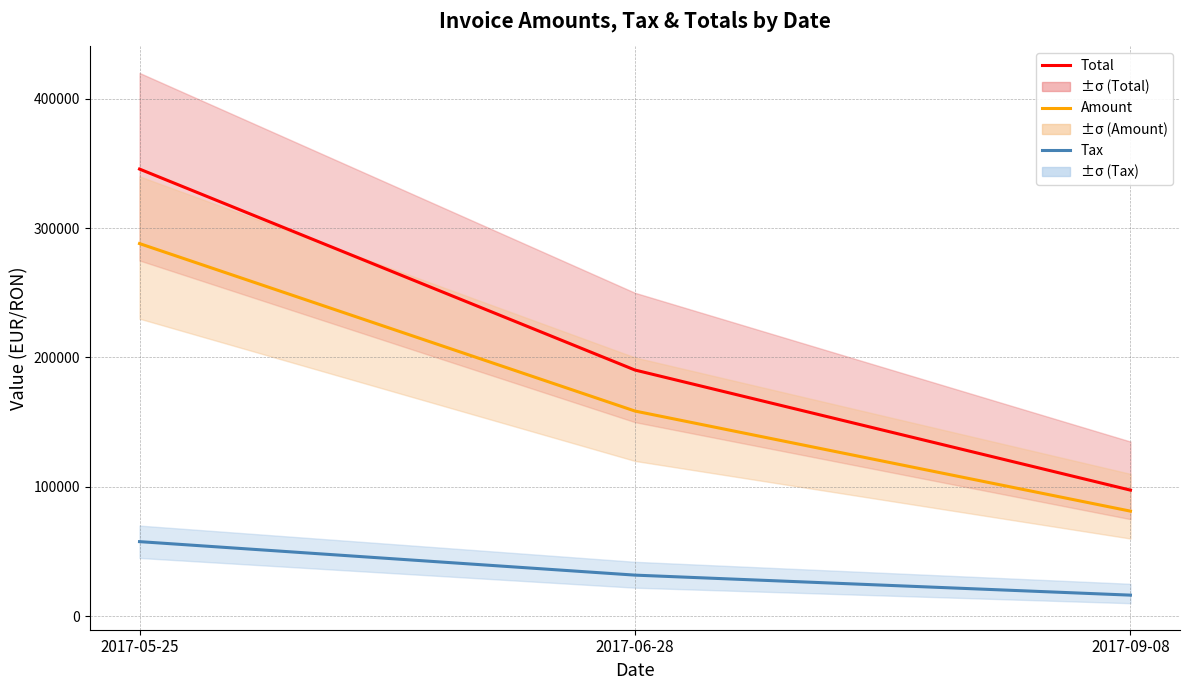

What is the total value across all series at 2017-09-08?

194856.0